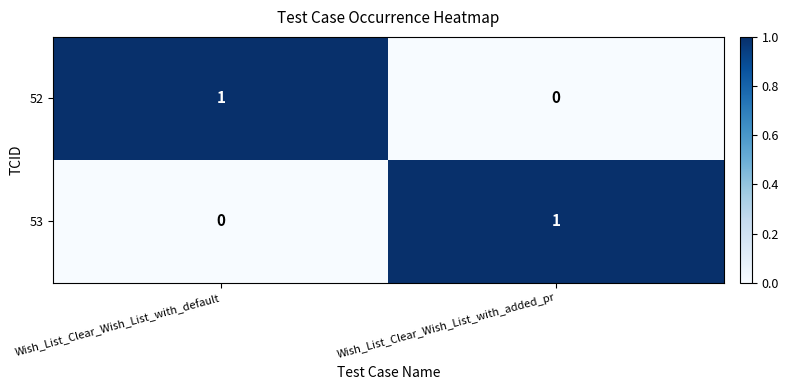

Reading left to right, list all the values displayed in this chart.

52: 1	0
53: 0	1